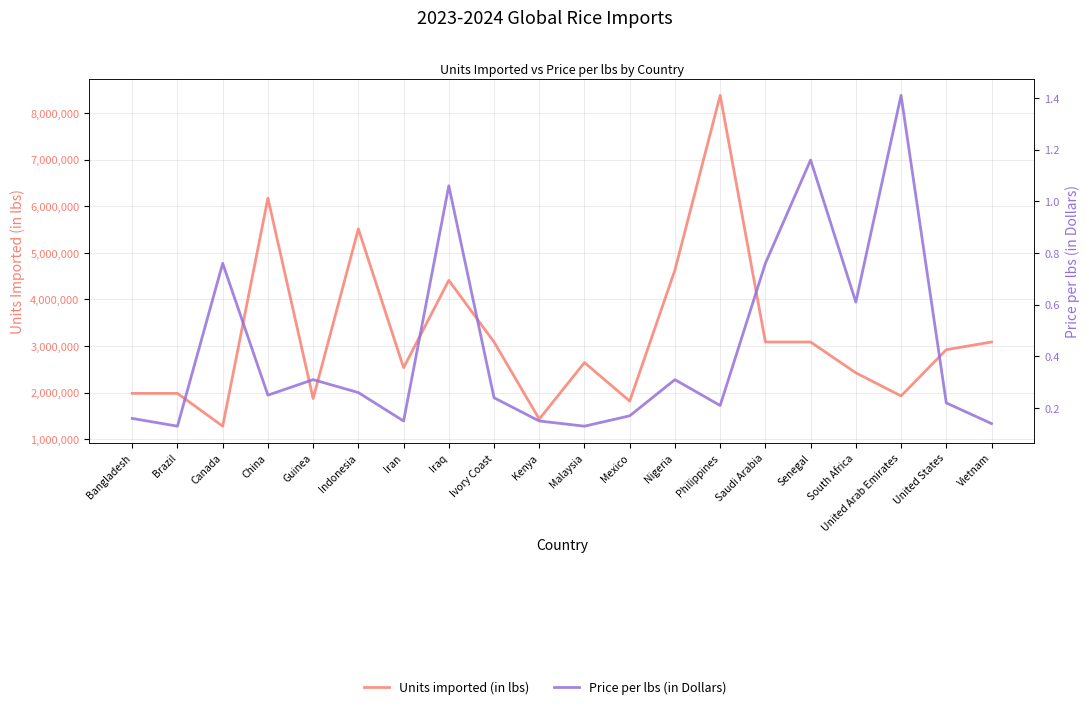

Reading right to left, transcribe all the data shown in this chart.

Units imported (in lbs): 3086471.0	2921124.0	1929044.0	2425084.0	3086471.0	3086471.0	8377565.0	4629707.0	1818813.0	2645547.0	1433004.0	3086471.0	4409245.0	2535316.0	5511556.0	1873929.0	6172943.0	1280885.0	1984160.0	1984160.0
Price per lbs (in Dollars): 0.1	0.2	1.4	0.6	1.2	0.8	0.2	0.3	0.2	0.1	0.1	0.2	1.1	0.1	0.3	0.3	0.2	0.8	0.1	0.2